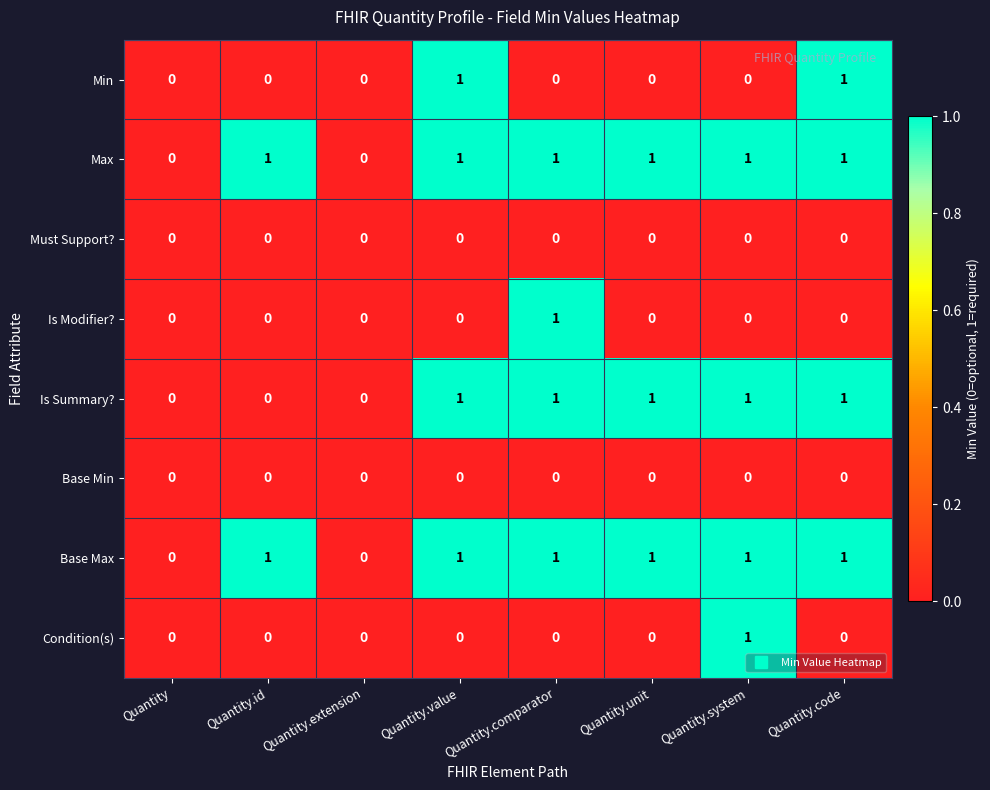

True or false: Is Summary? has a value of 2 at Quantity.system.

False